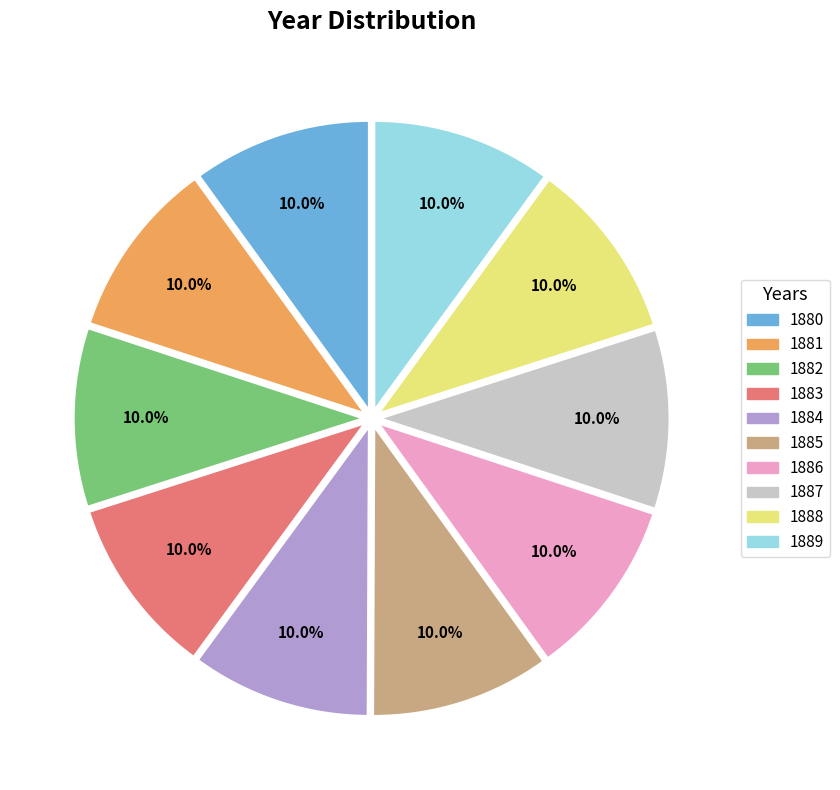

How many segments does this pie chart have?

10